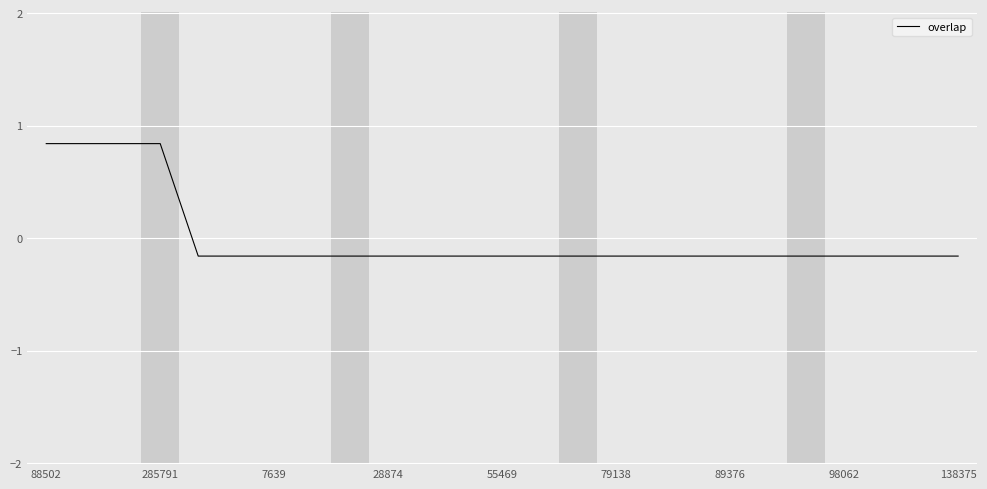

What is the greatest value displayed?

0.8